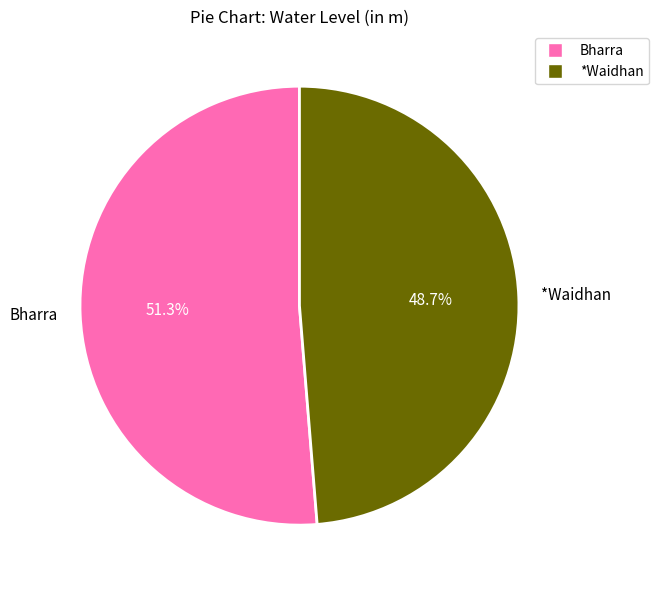

To the nearest percent, what is the difference between the largest and smallest slice percentages?

3%